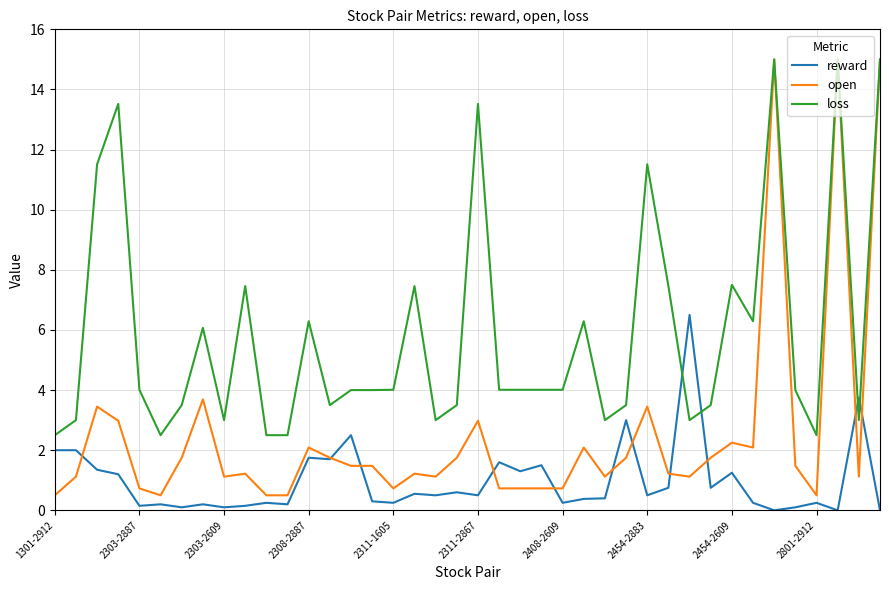

List the series in order of their overall mean, highest first.

loss, open, reward